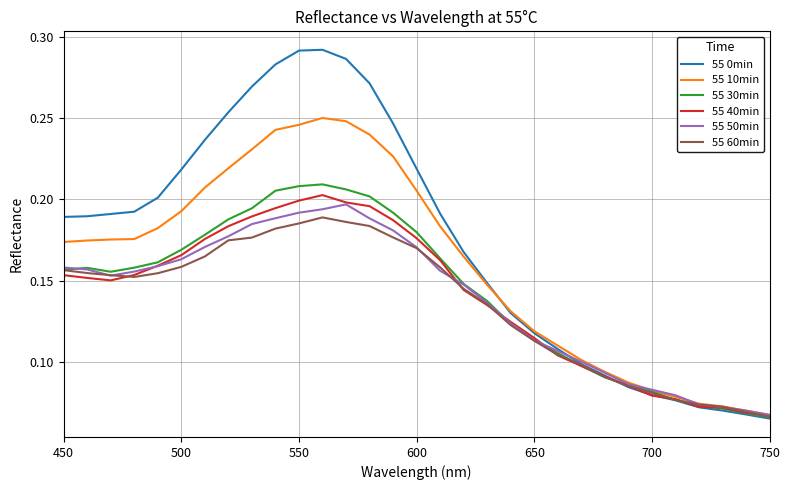

Which series has the largest total across all categories?

55 0min